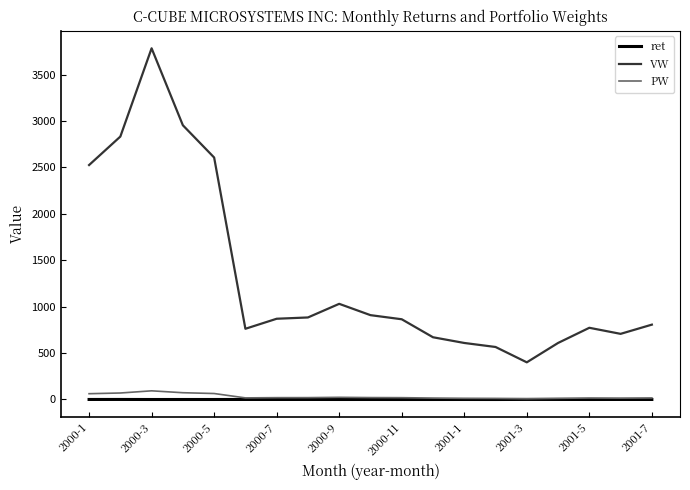

True or false: PW and VW cross at least once.

False